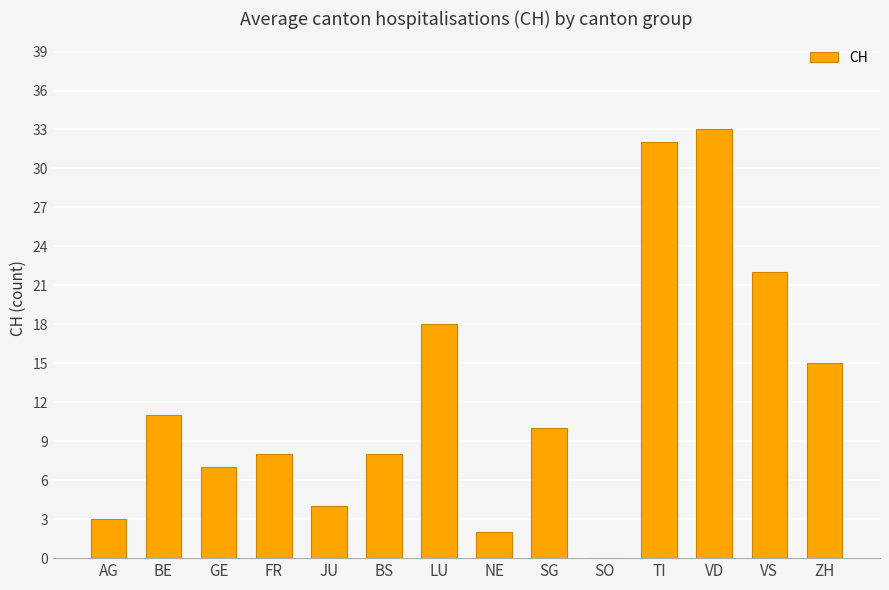

Which has a higher value, BE or LU?

LU